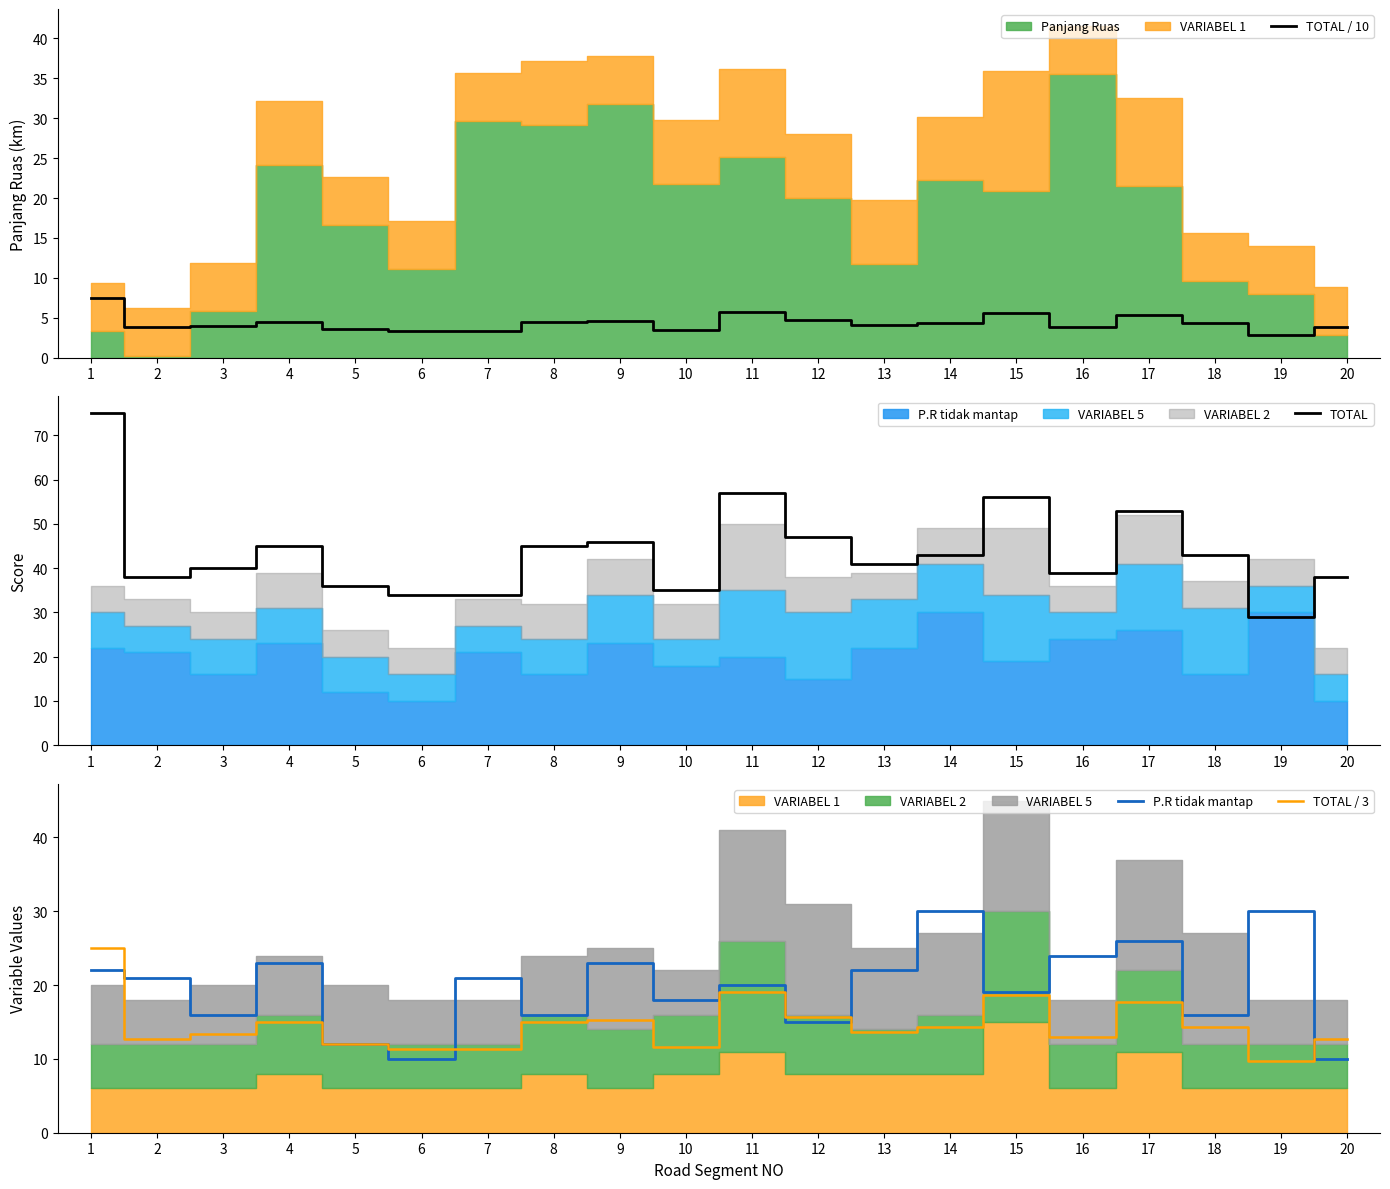

What is the sum of the P.R tidak mantap values at 3 and 6?

26.0